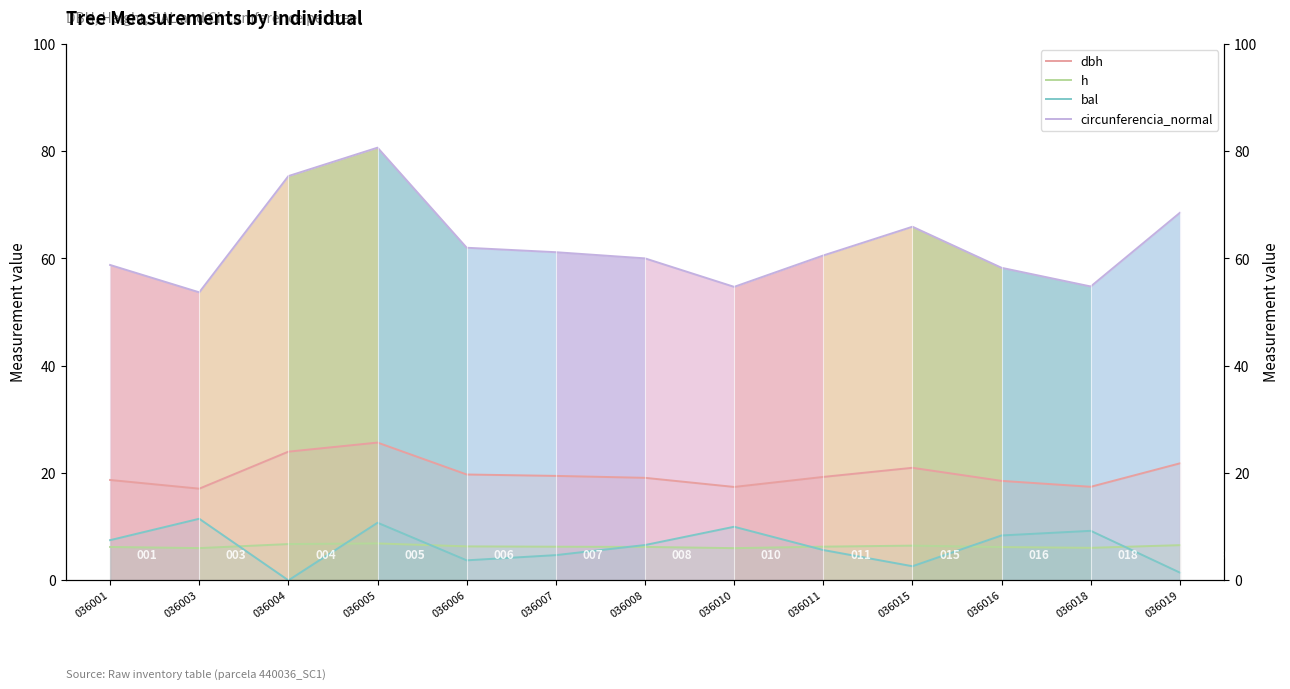

Reading right to left, extract all data points from this chart.

dbh: 036019=21.8	036018=17.4	036016=18.5	036015=21.0	036011=19.3	036010=17.4	036008=19.1	036007=19.5	036006=19.7	036005=25.7	036004=24.0	036003=17.1	036001=18.7
h: 036019=6.6	036018=6.1	036016=6.2	036015=6.5	036011=6.3	036010=6.0	036008=6.2	036007=6.3	036006=6.3	036005=6.9	036004=6.8	036003=6.0	036001=6.2
bal: 036019=1.4	036018=9.2	036016=8.4	036015=2.6	036011=5.7	036010=10.0	036008=6.6	036007=4.7	036006=3.7	036005=10.7	036004=0.0	036003=11.5	036001=7.5
circunferencia_normal: 036019=68.5	036018=54.8	036016=58.3	036015=65.9	036011=60.6	036010=54.7	036008=60.0	036007=61.2	036006=62.0	036005=80.7	036004=75.4	036003=53.7	036001=58.8